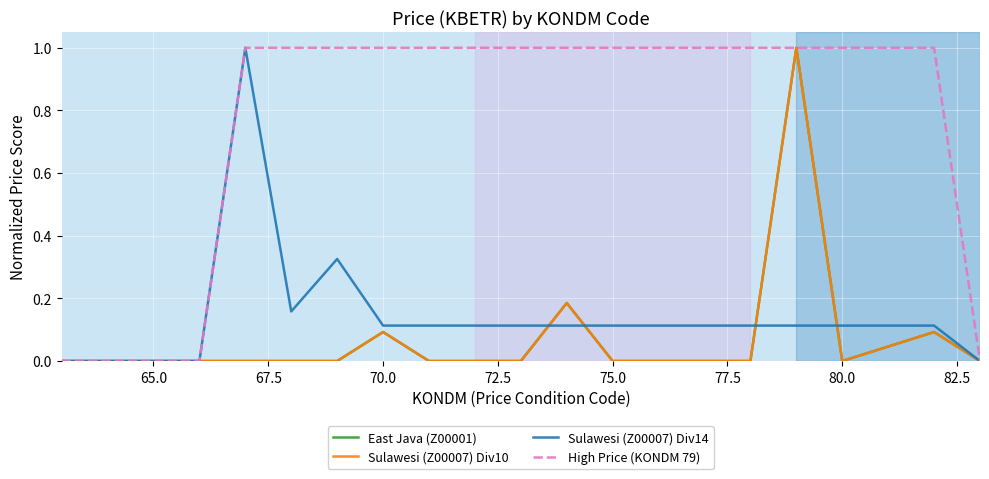

How many lines are shown in the chart?

4